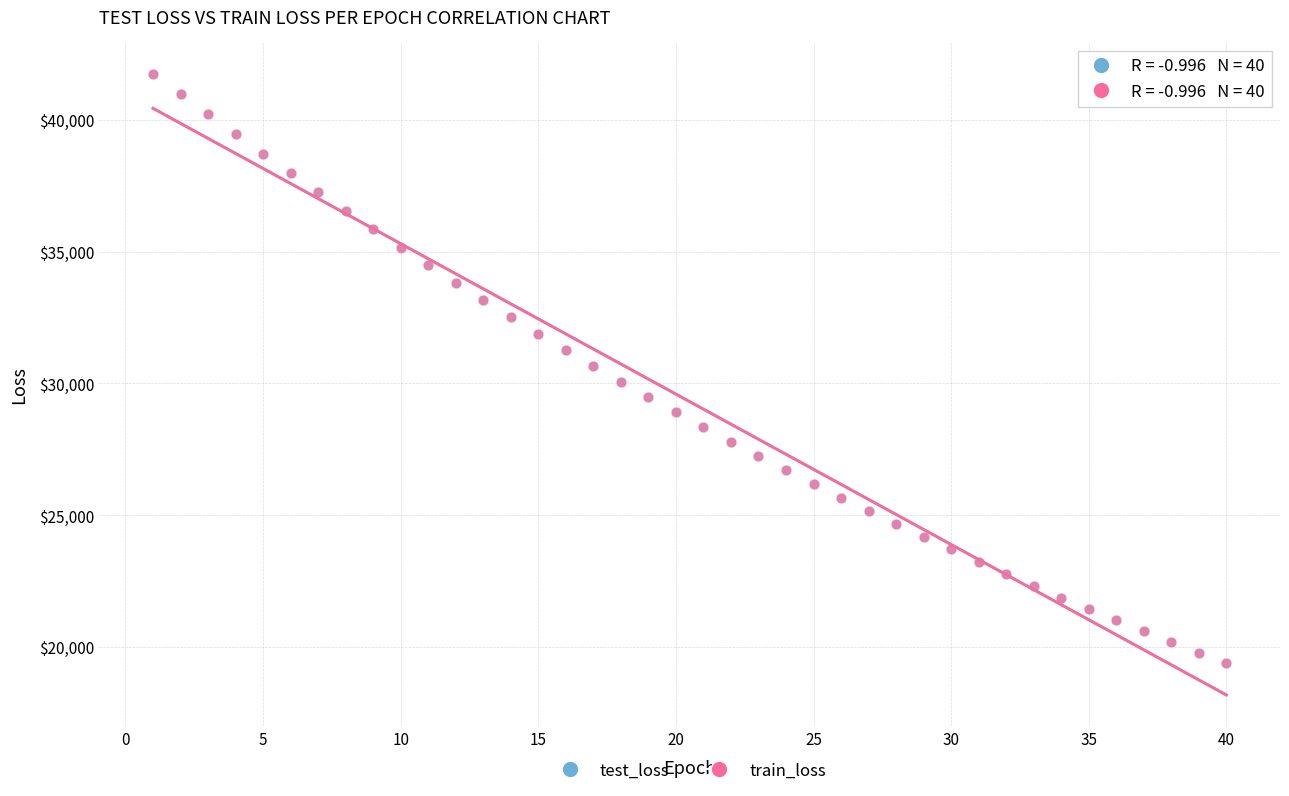

What are all the series names shown in the legend?

test_loss, train_loss